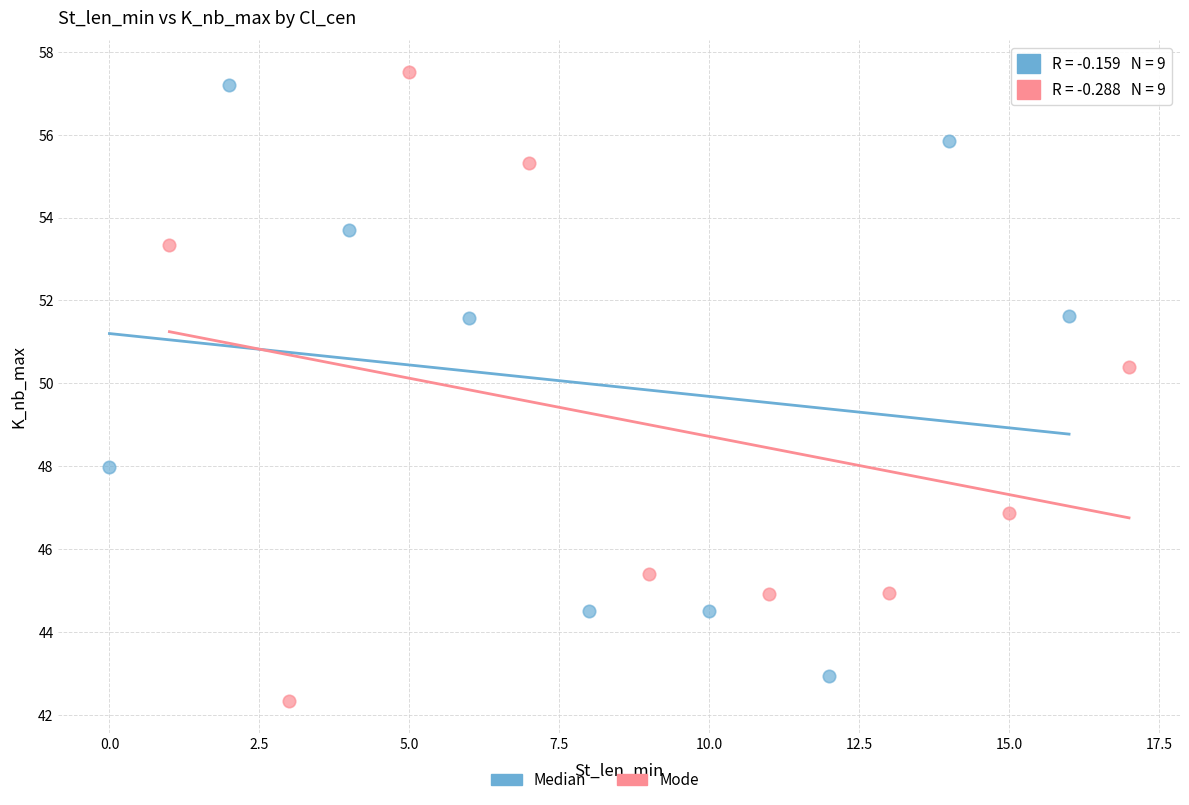

Which series has the largest Y range (max minus min)?

Mode